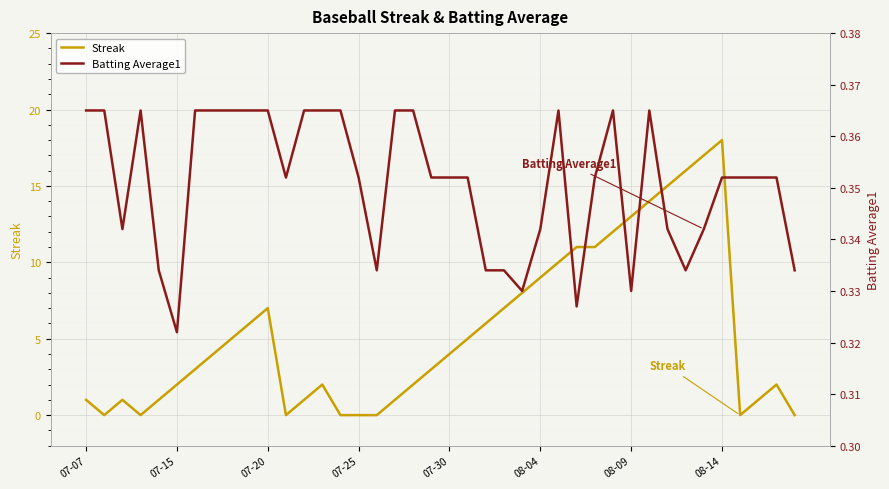

The Streak series shows 1 at 07-15. True or false?

False